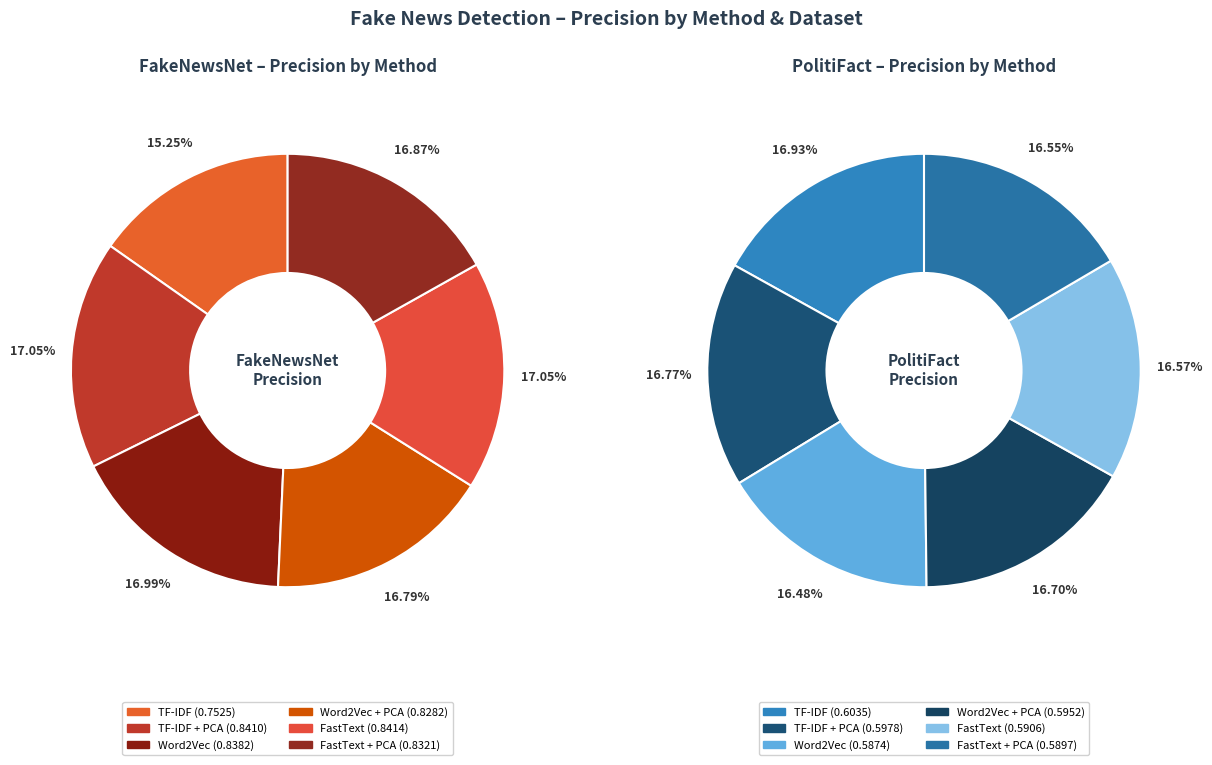

Rank the series by their average value, from highest to lowest.

FakeNewsNet, PolitiFact